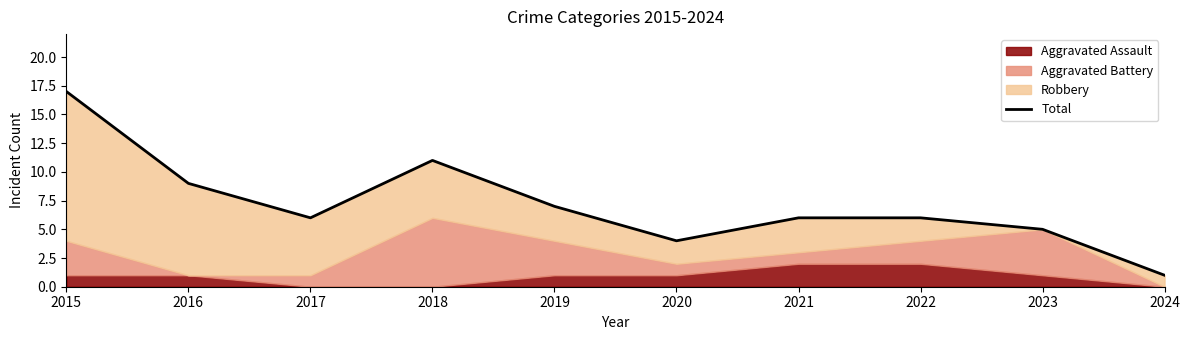

Between 2015 and 2019, which is larger?

2015